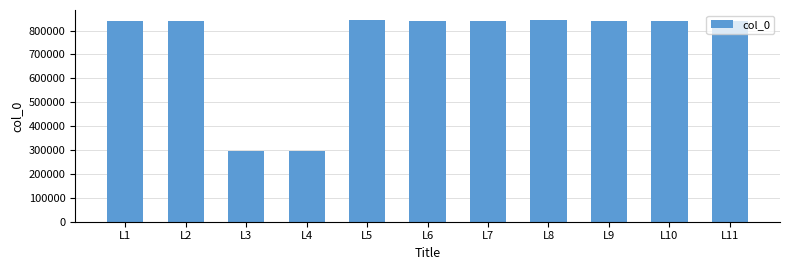

What value does the data have at L4?

297072